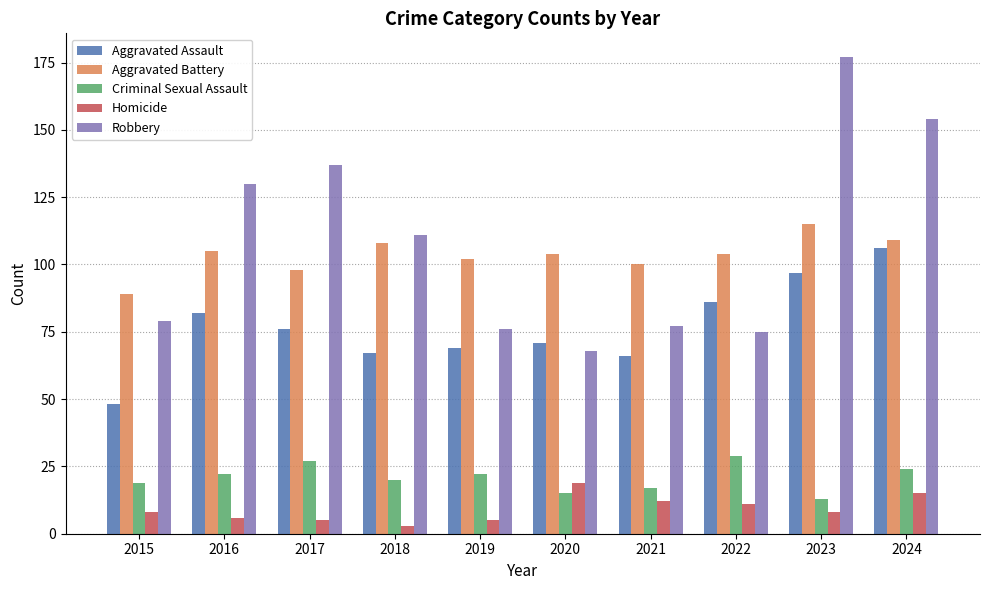

How many groups of bars are there?

10